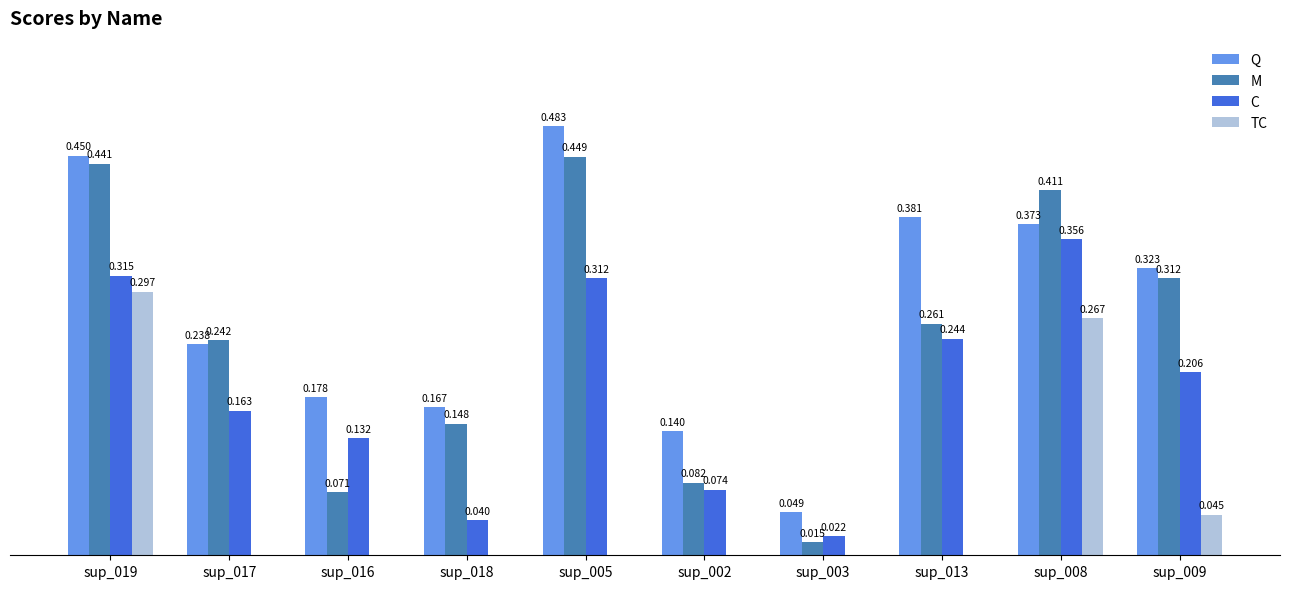

Which series has the largest total across all categories?

Q